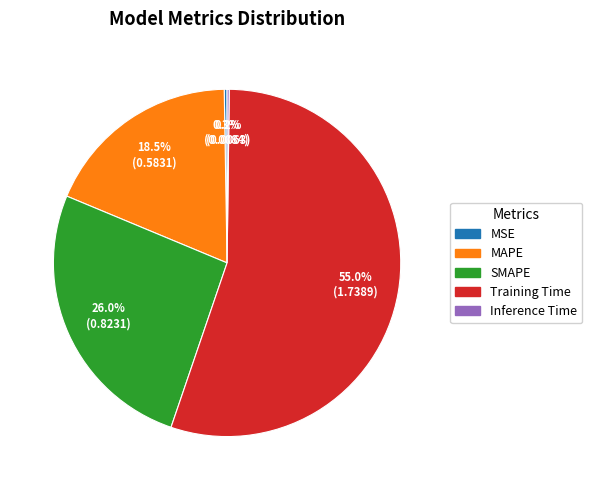

To the nearest percent, what is the average slice percentage?

20%